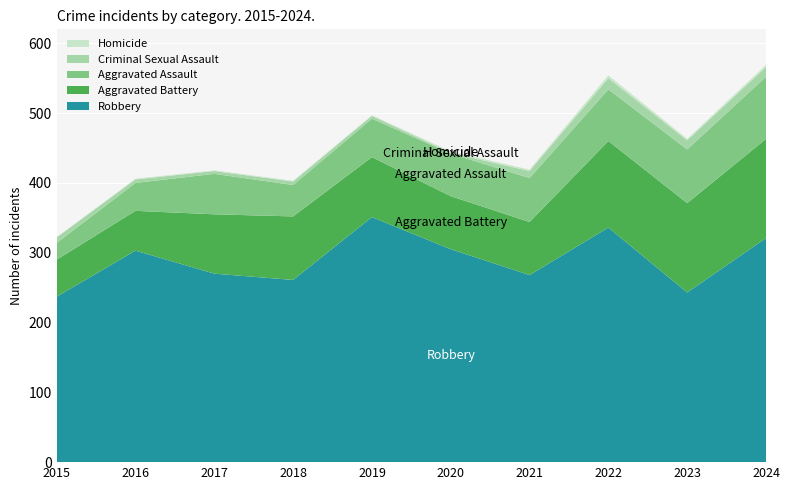

Reading left to right, extract all data points from this chart.

Robbery: 2015=237	2016=303	2017=270	2018=261	2019=351	2020=305	2021=268	2022=336	2023=243	2024=321
Aggravated Battery: 2015=53	2016=57	2017=85	2018=91	2019=86	2020=76	2021=76	2022=124	2023=128	2024=142
Aggravated Assault: 2015=24	2016=40	2017=58	2018=45	2019=55	2020=61	2021=63	2022=74	2023=77	2024=89
Criminal Sexual Assault: 2015=8	2016=5	2017=4	2018=5	2019=4	2020=1	2021=10	2022=16	2023=13	2024=14
Homicide: 2015=0	2016=1	2017=1	2018=1	2019=1	2020=2	2021=2	2022=4	2023=2	2024=3